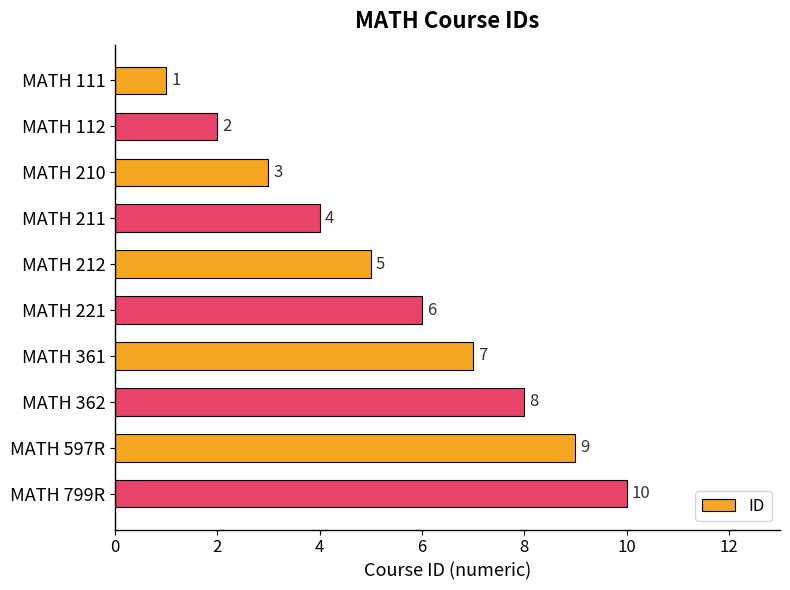

What is the label of the 8th bar from the bottom?

MATH 210